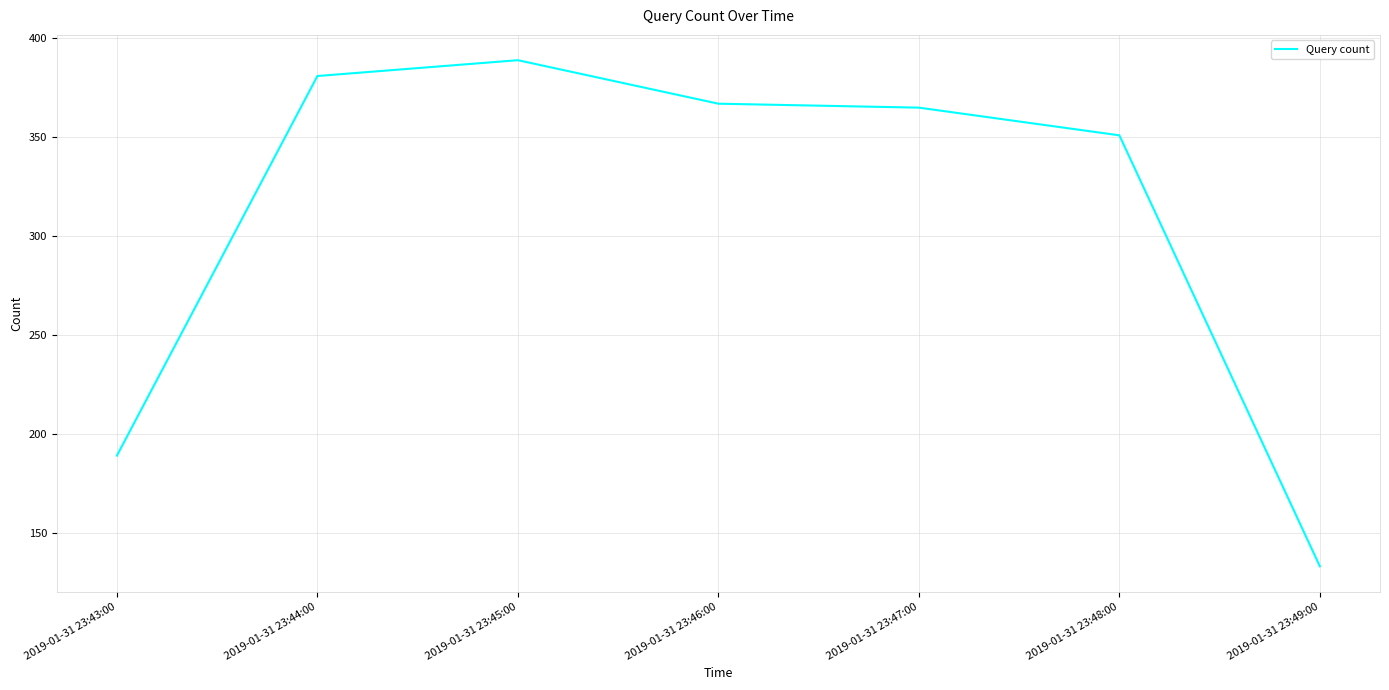

Is it true that the value at 2019-01-31 23:47:00 is 365?

True